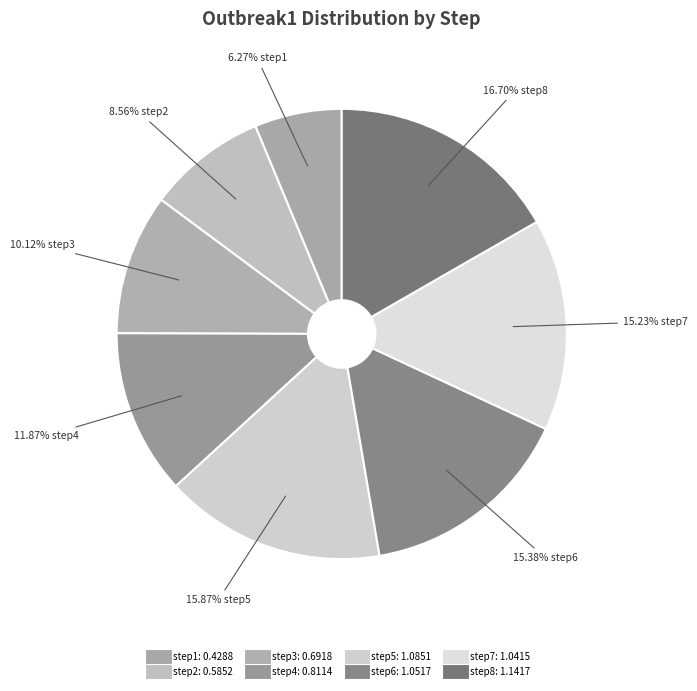

To the nearest percent, what is the difference between the step3 and step4 slice percentages?

2%